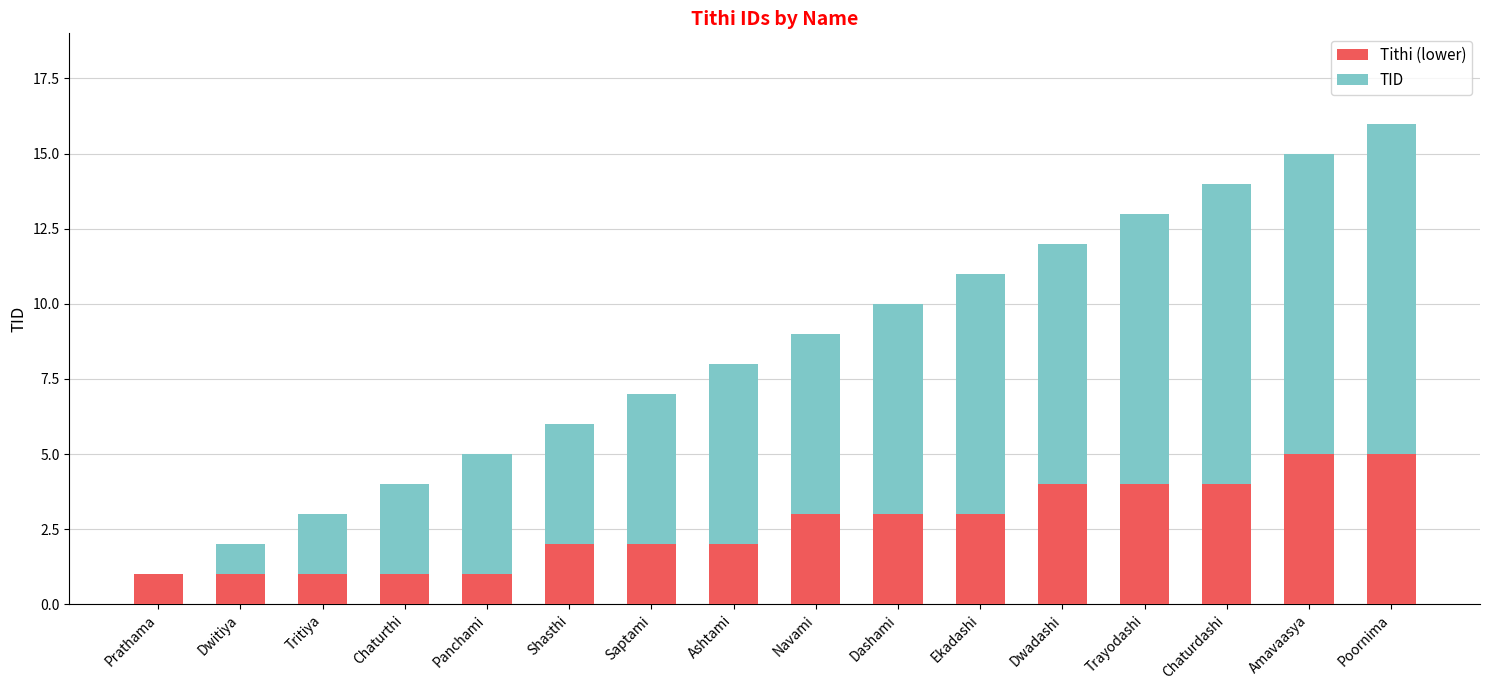

The value of Tithi (lower) at Prathama is 1. True or false?

True